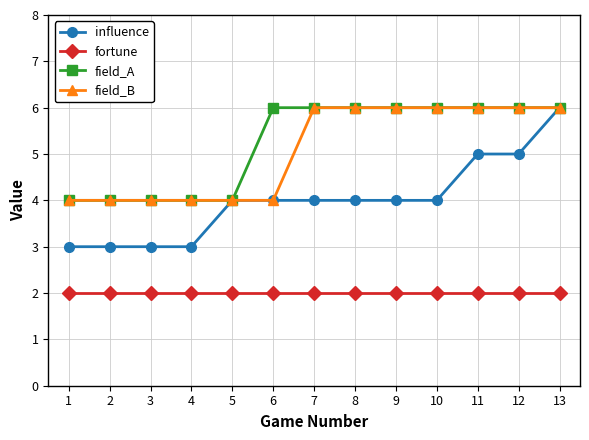

What is the spread (max minus min) of values at 6?

4